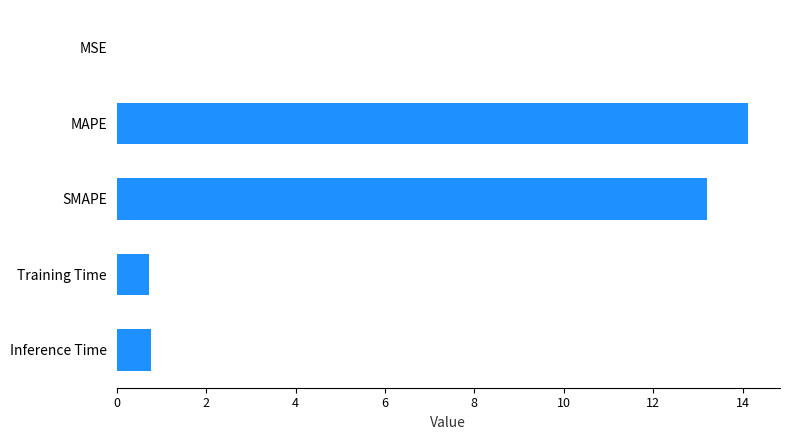

What is the sum of the values at Inference Time and SMAPE?

14.0